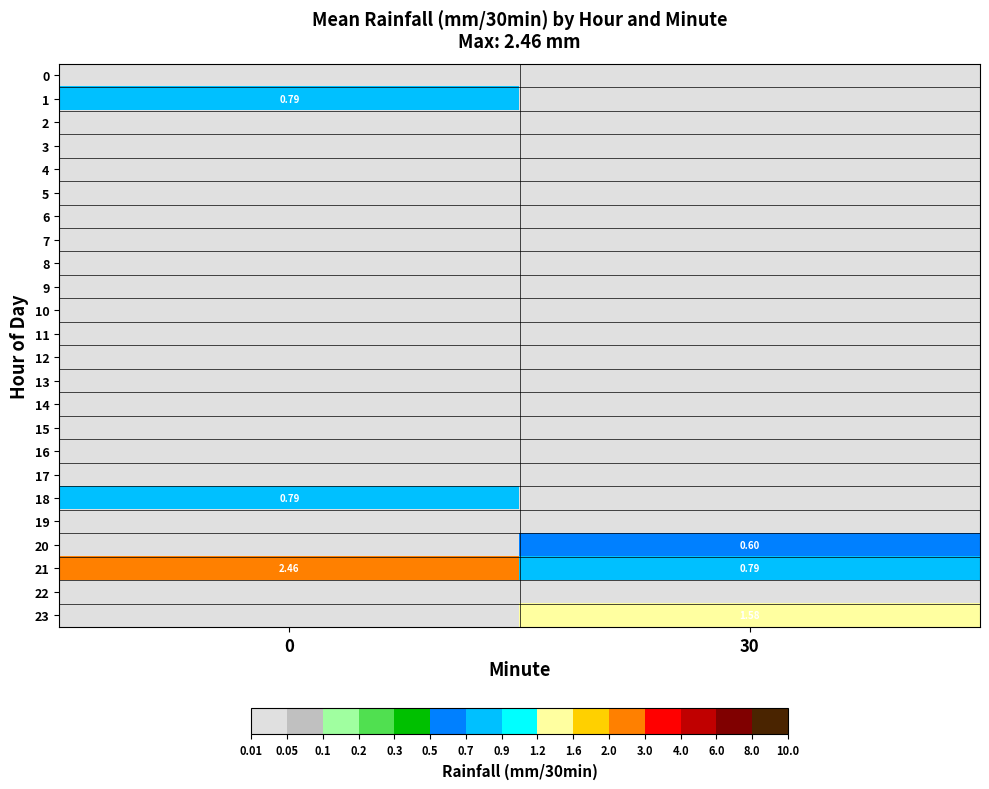

Which series has the largest total across all categories?

21